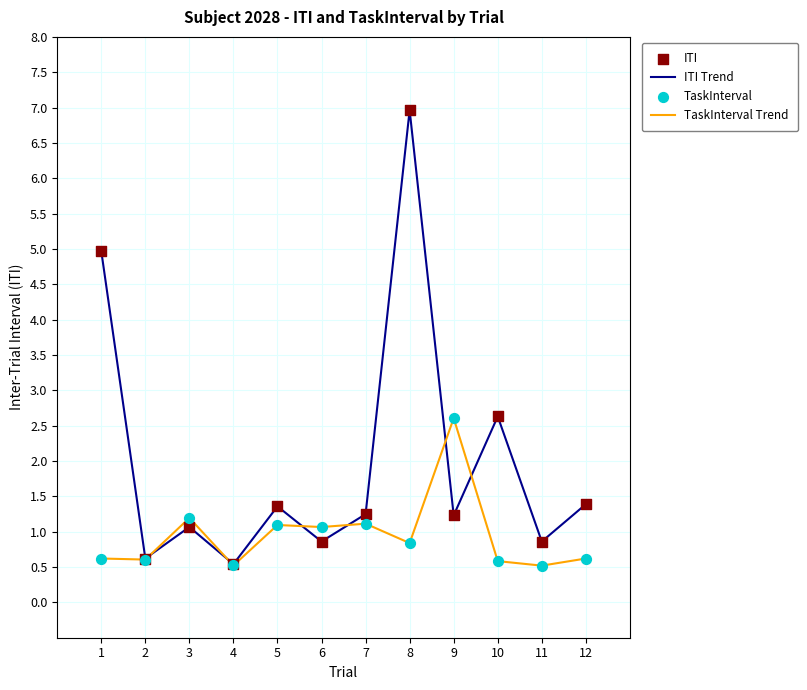

What is the difference between the highest and lowest values at 5?

0.3